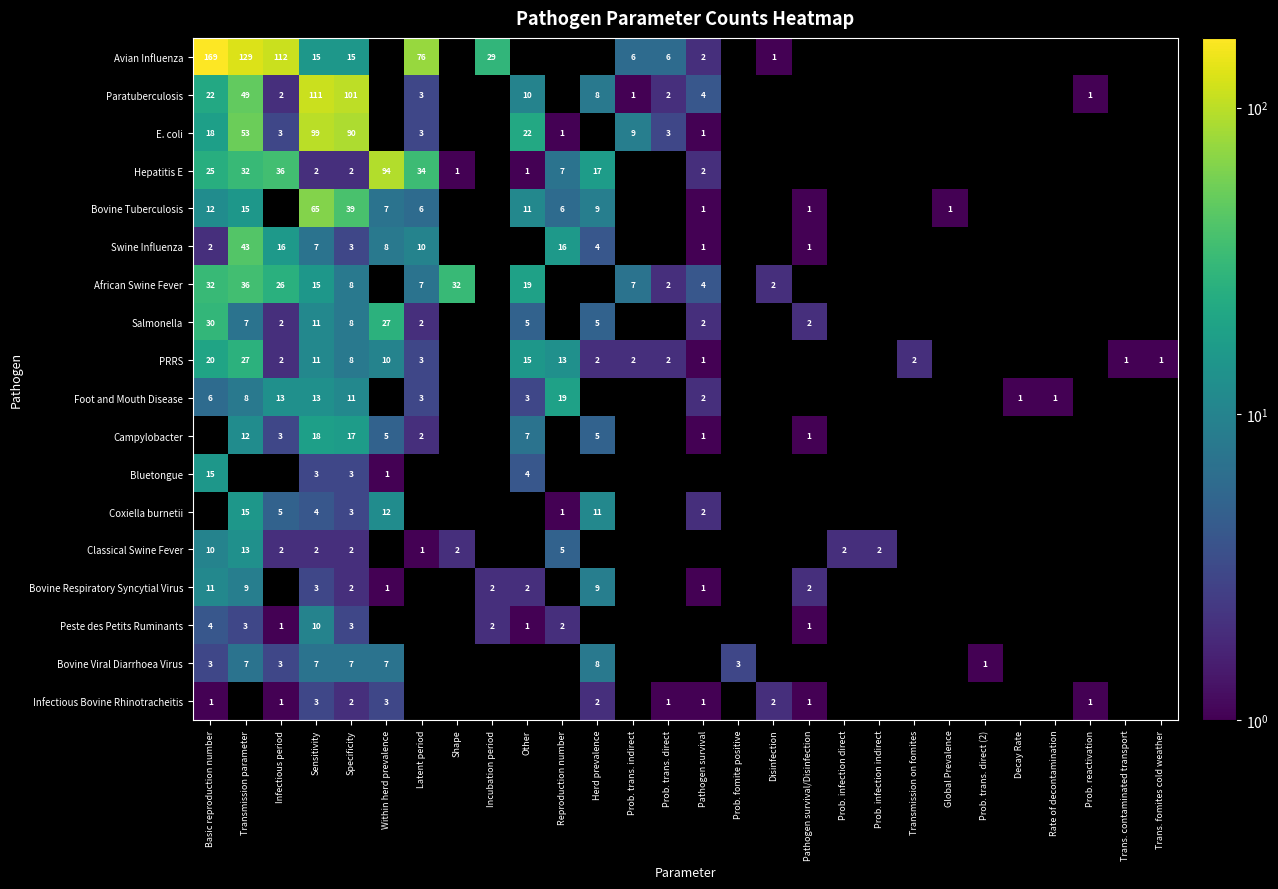

Is it true that Bovine Viral Diarrhoea Virus equals 9 at Sensitivity?

False